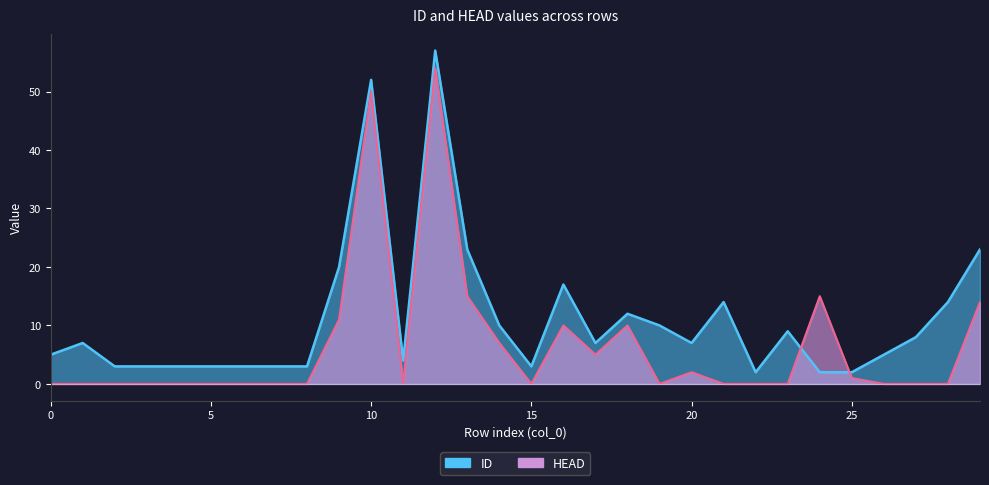

What is the value of the ID point at the 19th from the left?

12